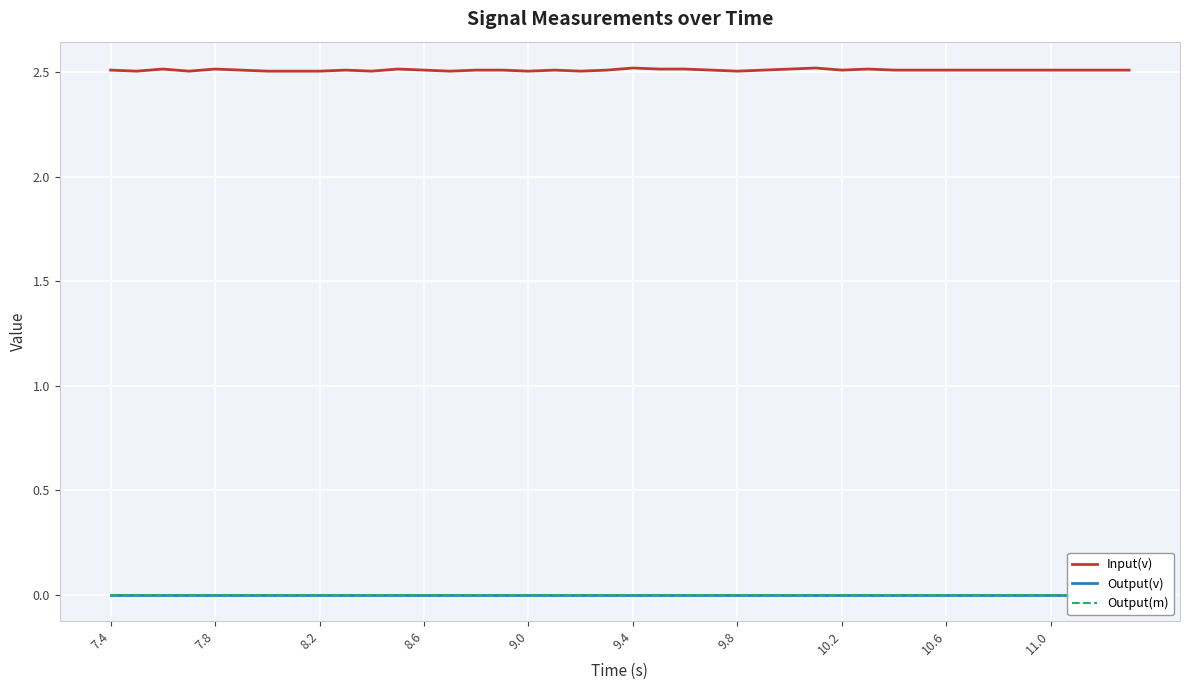

True or false: Input(v) has a value of 2.5 at 7.8.

True